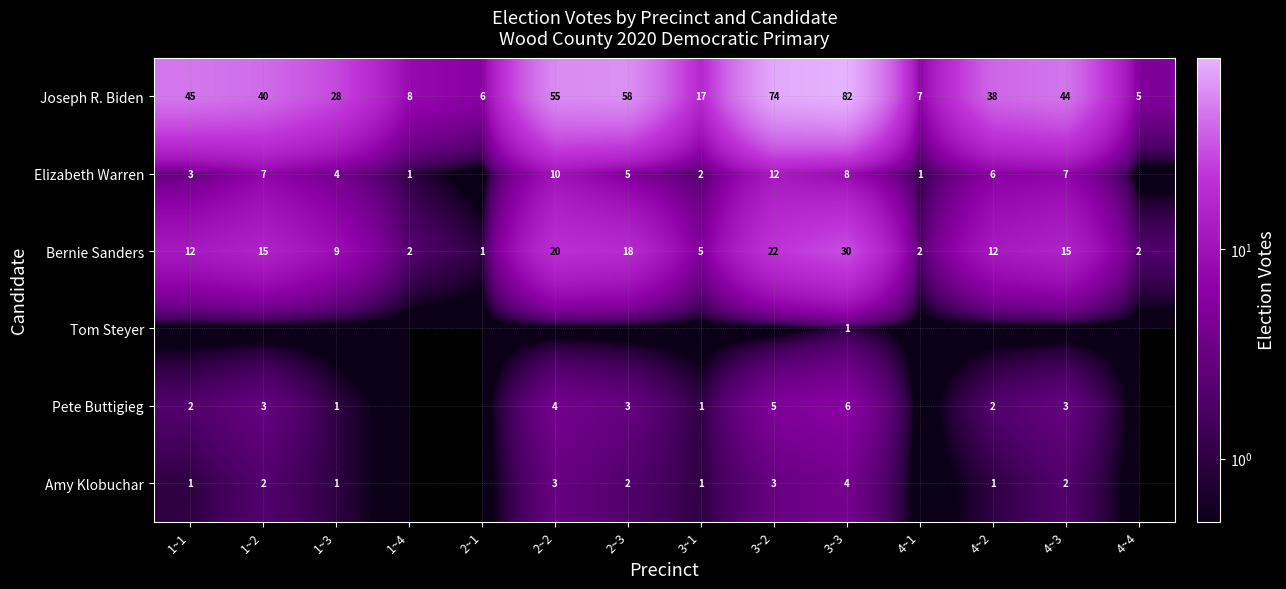

What is the difference between the highest and lowest values at 4~3?

44